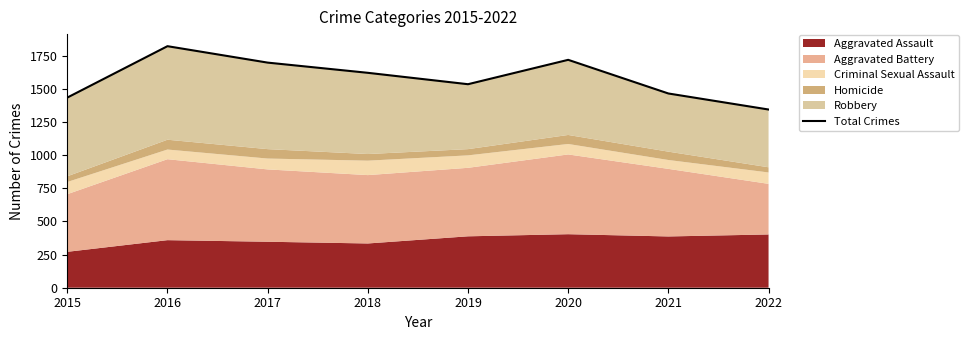

Reading left to right, what are all the values shown in this chart?

2015=1435	2016=1823	2017=1699	2018=1622	2019=1536	2020=1720	2021=1466	2022=1345